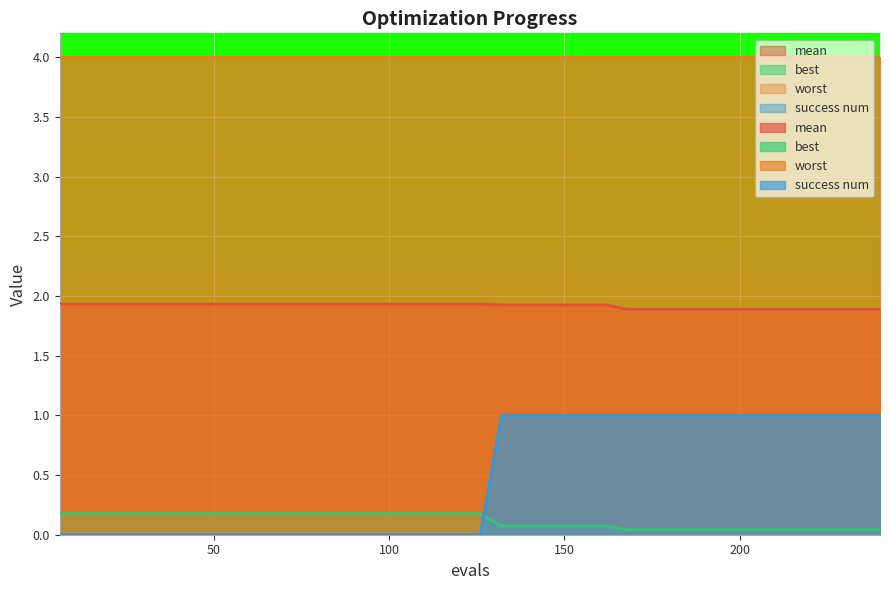

What is the minimum value for mean?

1.9